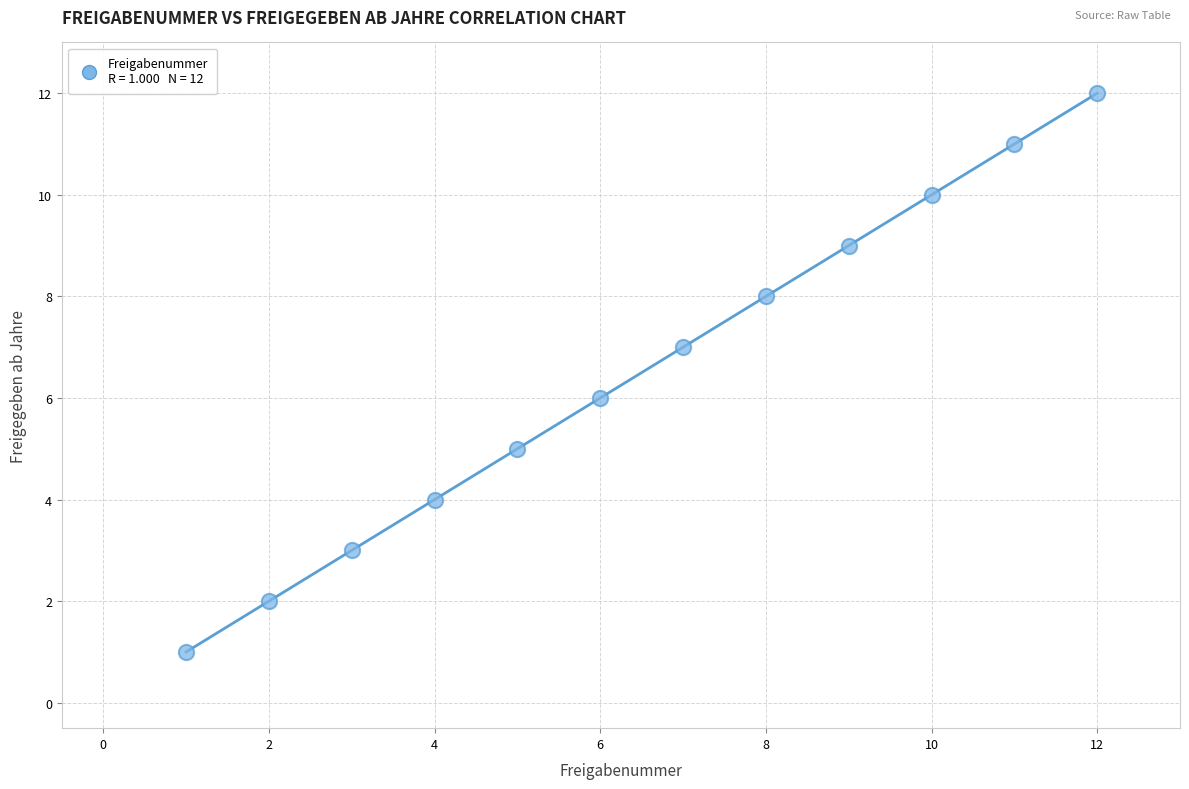

What is the range of X values (max minus min)?

11